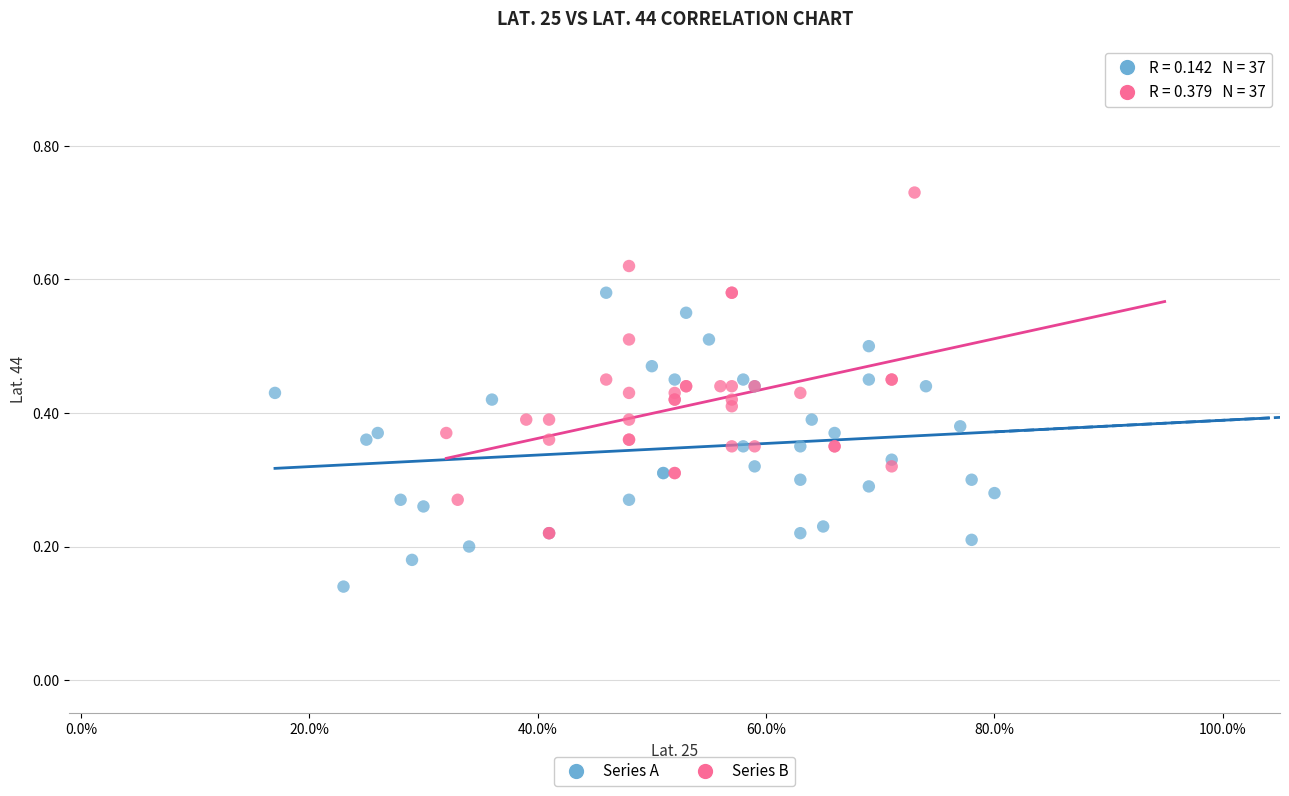

Which series contains the highest Y value?

Series B